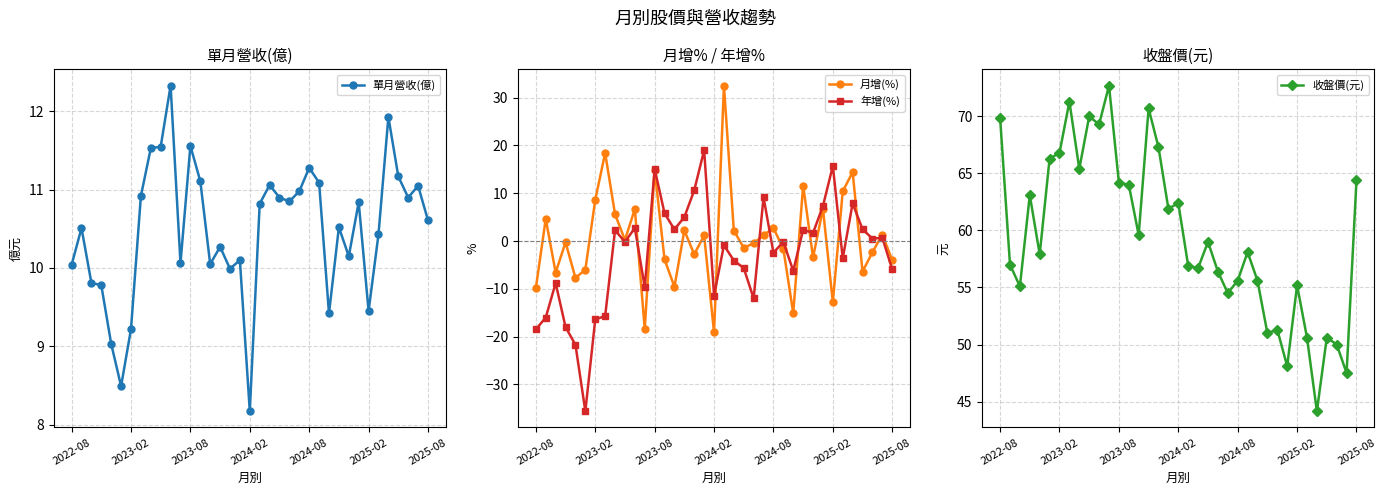

Reading right to left, extract all data points from this chart.

單月營收(億): 10.6	11.1	10.9	11.2	11.9	10.4	9.4	10.8	10.2	10.5	9.4	11.1	11.3	11.0	10.8	10.9	11.1	10.8	8.2	10.1	10.0	10.3	10.1	11.1	11.6	10.1	12.3	11.6	11.5	10.9	9.2	8.5	9.0	9.8	9.8	10.5	10.0
月增(%): -4.0	1.4	-2.4	-6.4	14.4	10.4	-12.8	6.8	-3.4	11.6	-15.1	-1.6	2.7	1.2	-0.5	-1.4	2.2	32.5	-19.1	1.2	-2.8	2.2	-9.6	-3.8	14.9	-18.4	6.7	0.2	5.6	18.4	8.6	-6.0	-7.7	-0.3	-6.6	4.6	-9.8
年增(%): -6.0	0.7	0.5	2.5	7.9	-3.6	15.7	7.3	1.7	2.4	-6.2	-0.2	-2.4	9.1	-12.0	-5.7	-4.1	-0.9	-11.4	19.0	10.6	5.0	2.4	5.8	15.1	-9.7	2.7	-0.2	2.2	-15.7	-16.4	-35.6	-21.7	-18.0	-8.8	-16.0	-18.5
收盤價(元): 64.4	47.5	50.0	50.6	44.1	50.6	55.2	48.1	51.3	51.0	55.6	58.1	55.6	54.5	56.4	59.0	56.7	56.9	62.4	61.9	67.3	70.7	59.6	64.0	64.2	72.7	69.3	70.0	65.4	71.3	66.8	66.3	57.9	63.1	55.1	57.0	69.9